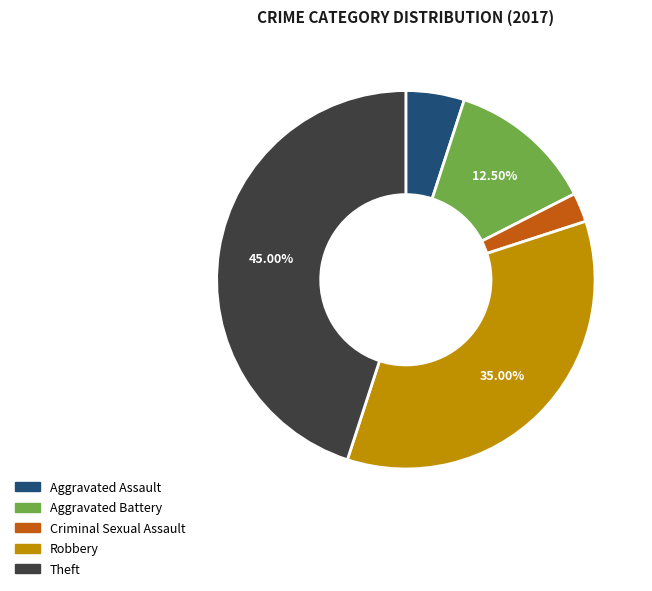

The Robbery slice represents 35% of the pie. True or false?

True